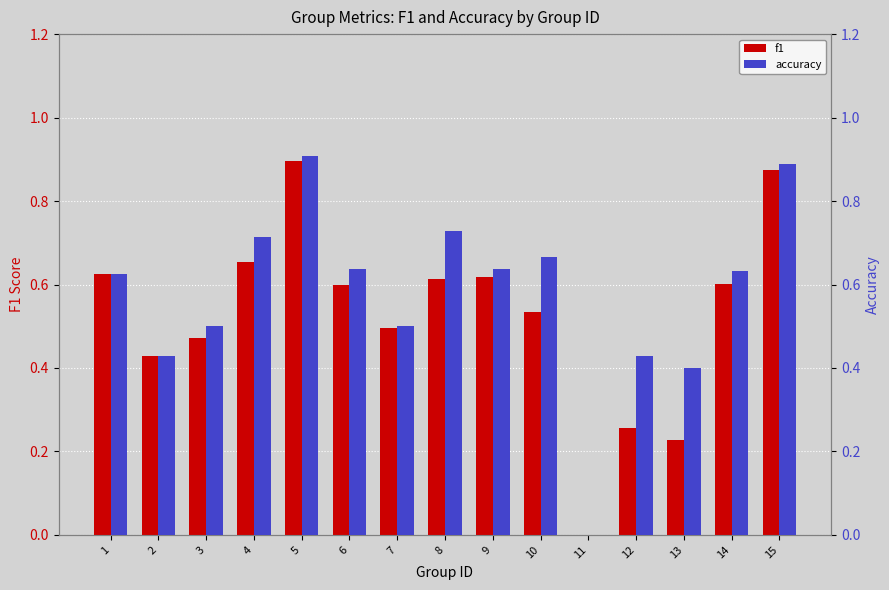

Count the number of categories in the chart.

15